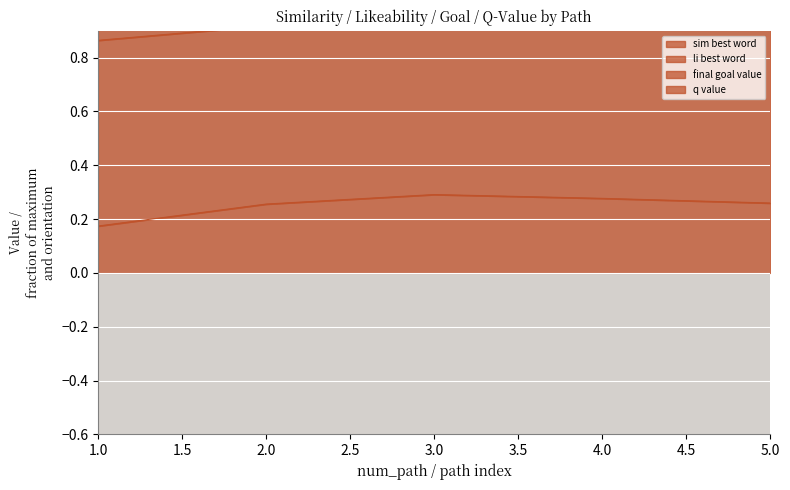

True or false: sim_best_word has a value of 0.3 at 3.

True